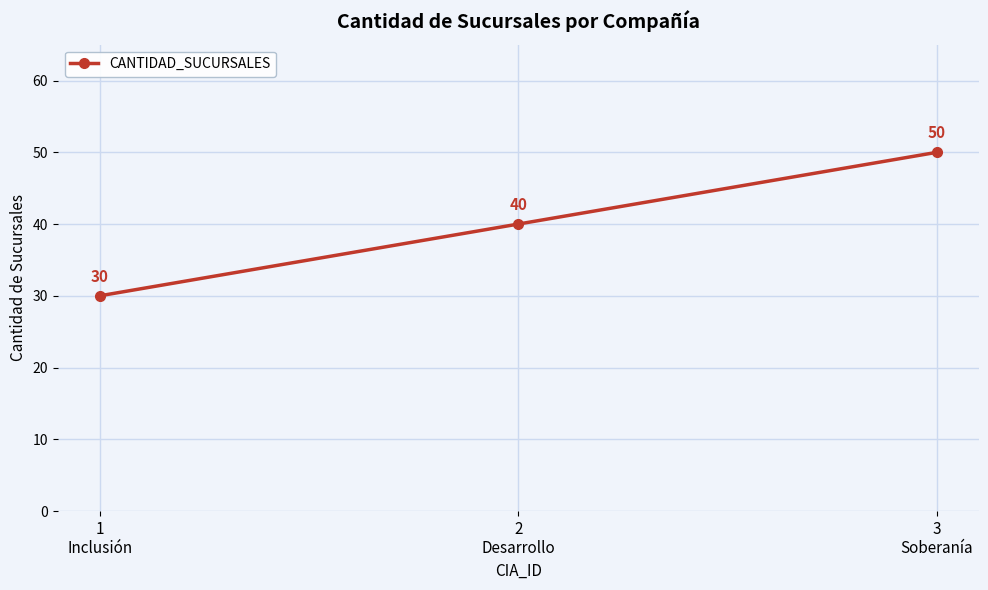

Is it true that the value at 1
Inclusión is 30?

True